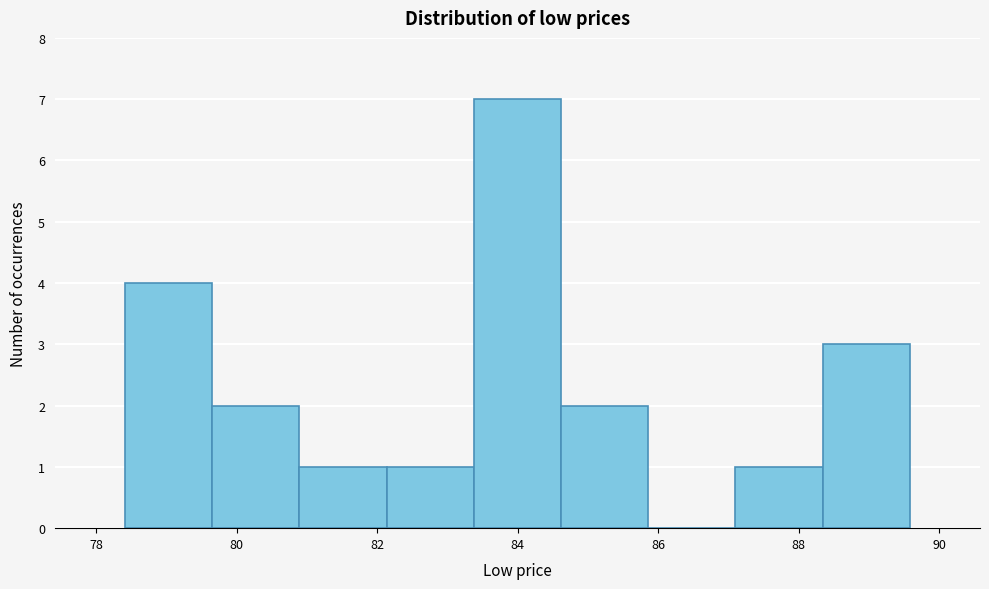

Reading left to right, transcribe this chart: for each bar, give the range it covers on the x-axis and its height. Neither the bar edges nor the heights are printed on the chart, so give them approximately, as read against the axes.

78.4 to 79.6: 4
79.6 to 80.8: 2
80.8 to 82.2: 1
82.2 to 83.4: 1
83.4 to 84.6: 7
84.6 to 85.8: 2
85.8 to 87.0: 0
87.0 to 88.4: 1
88.4 to 89.6: 3